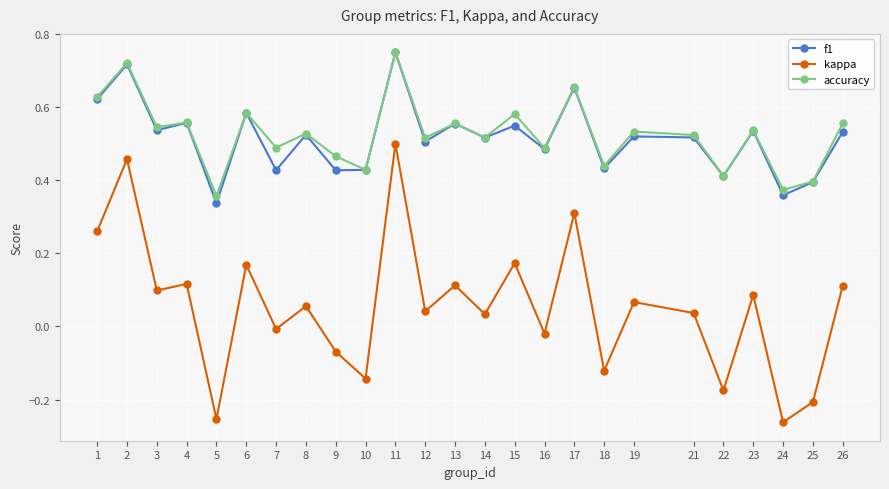

Between 11 and 17, which series saw the biggest shift?

kappa